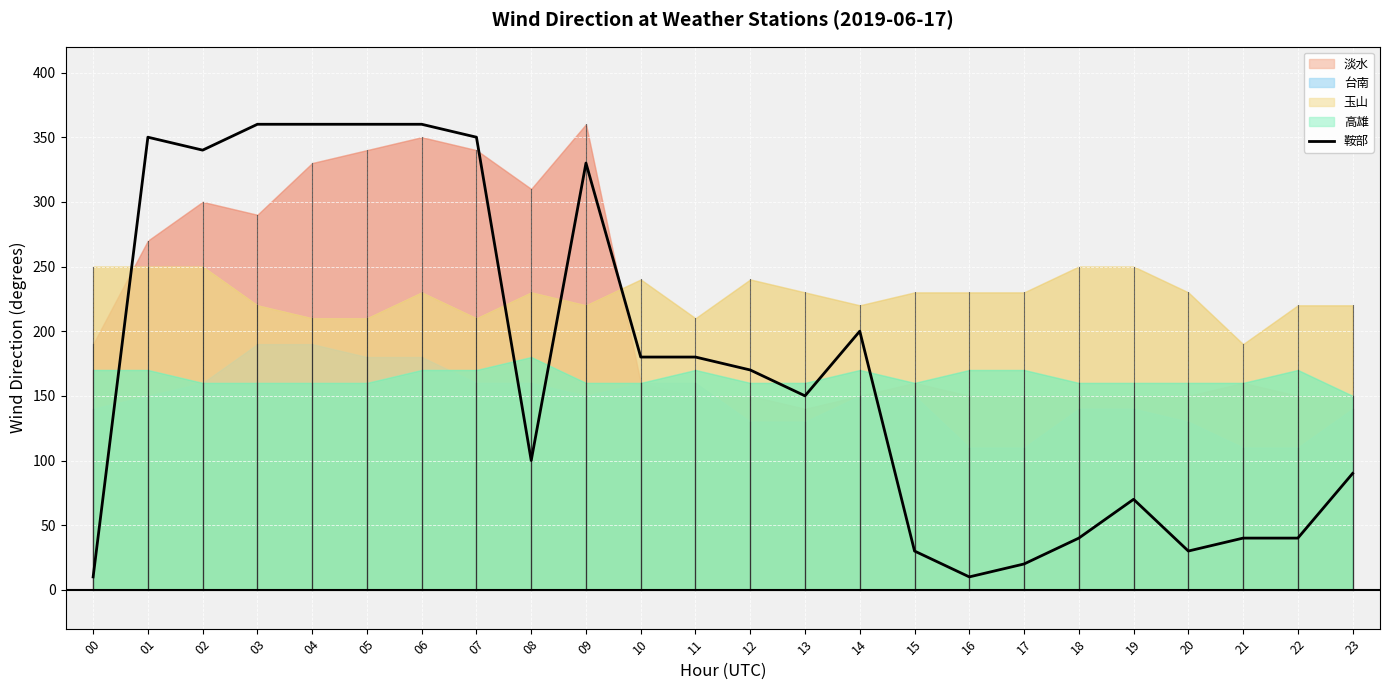

List the labels in order of value, smallest first.

00, 16, 17, 15, 20, 18, 21, 22, 19, 23, 08, 13, 12, 10, 11, 14, 09, 02, 01, 07, 03, 04, 05, 06